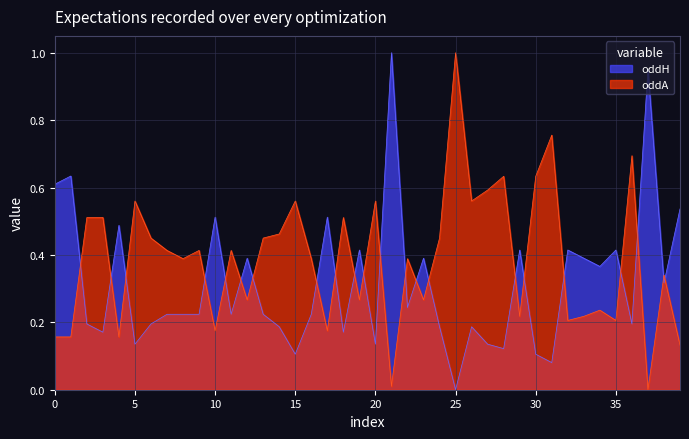

At 4, list the series in order from smallest to largest.

oddA, oddH